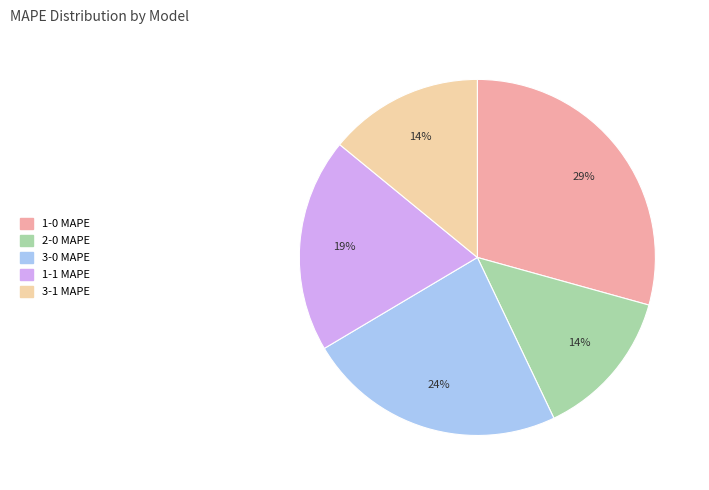

What is the largest slice in the pie chart?

1-0 MAPE